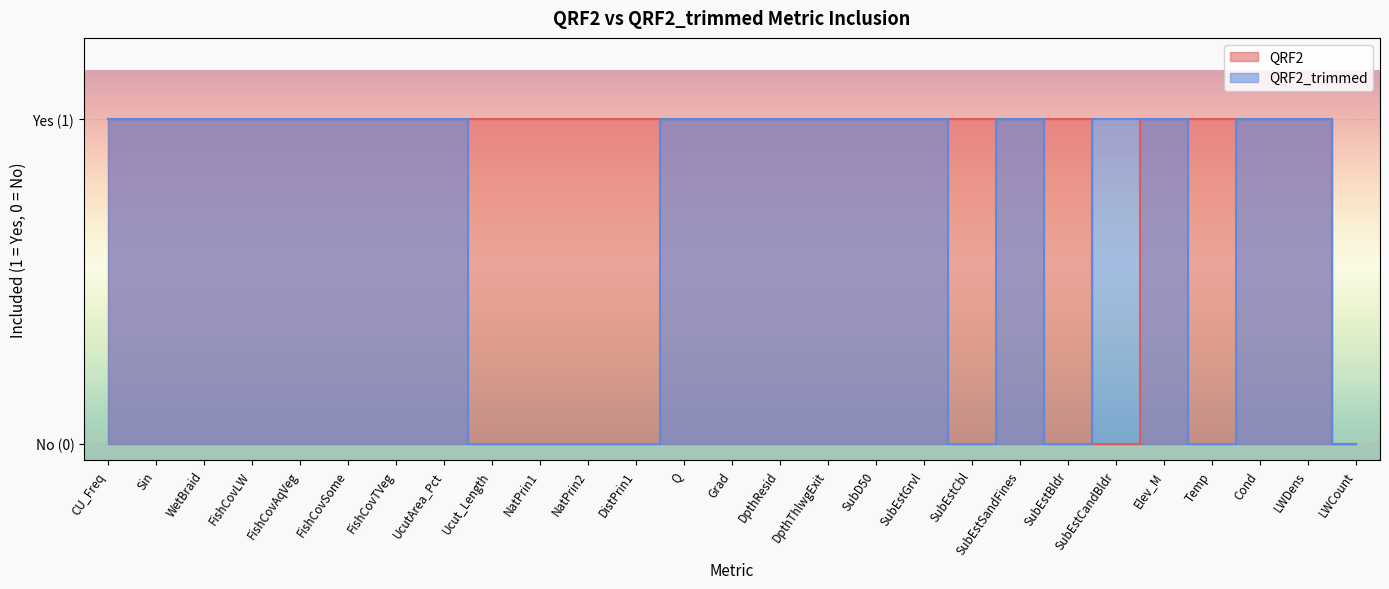

How many intersections are there between QRF2_trimmed and QRF2?

1